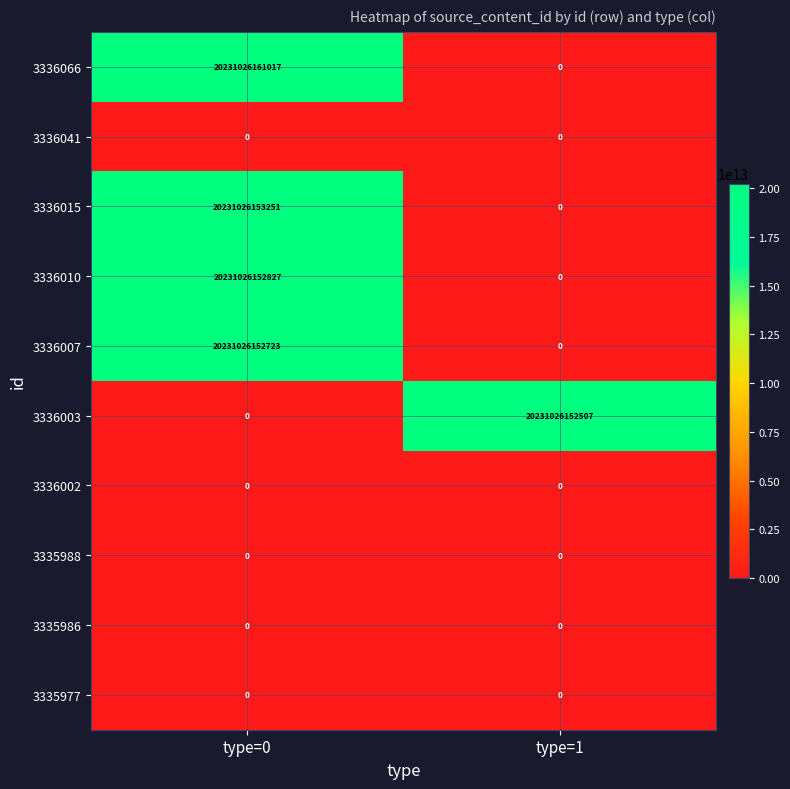

Which series has the largest range (max minus min)?

3336066